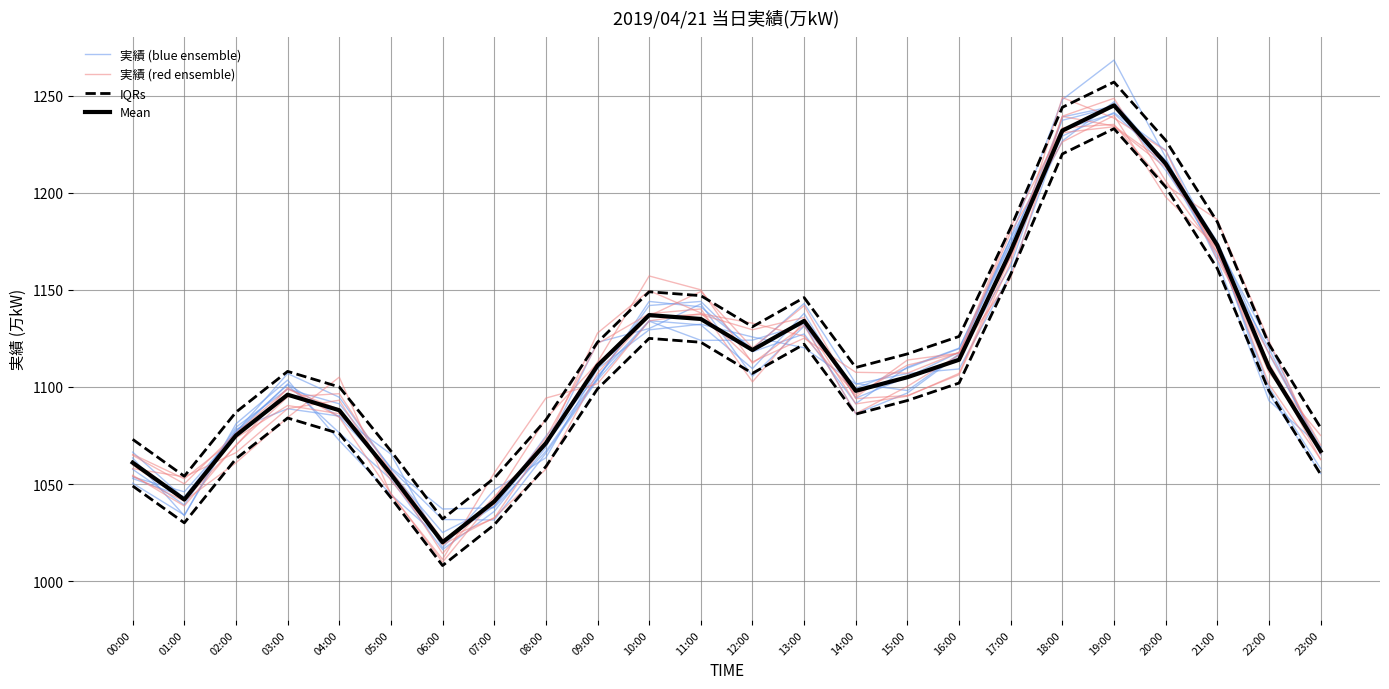

Where is the first local minimum for 実績 (blue ensemble)?

01:00